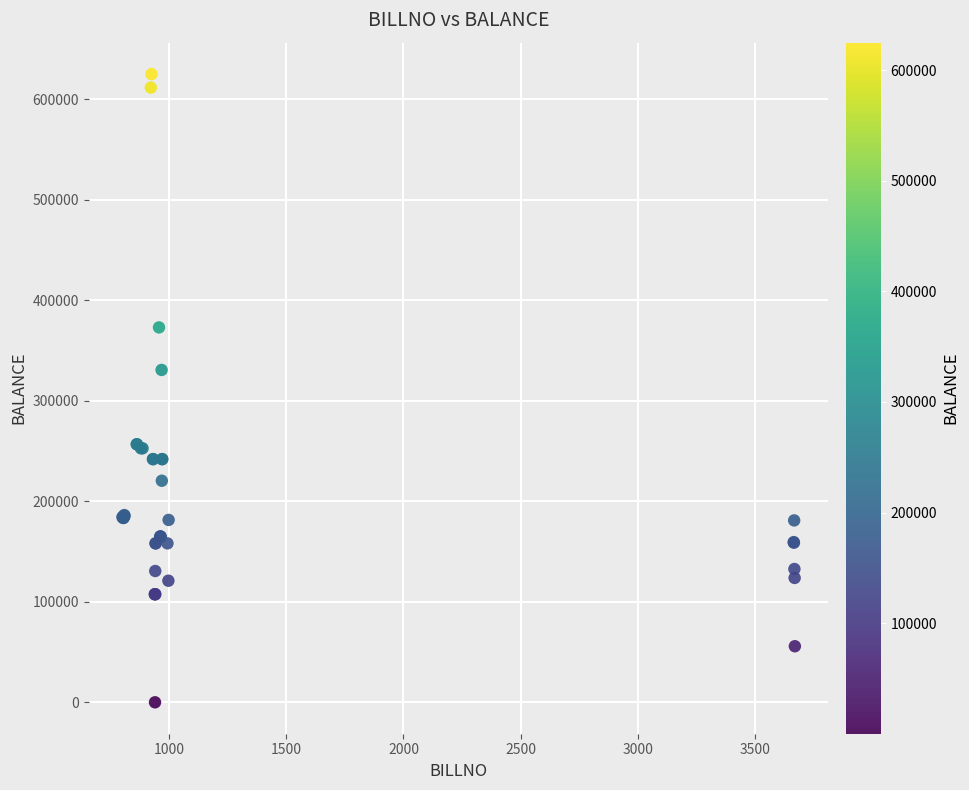

What Y value in the scatter plot is closest to 312480?

330624